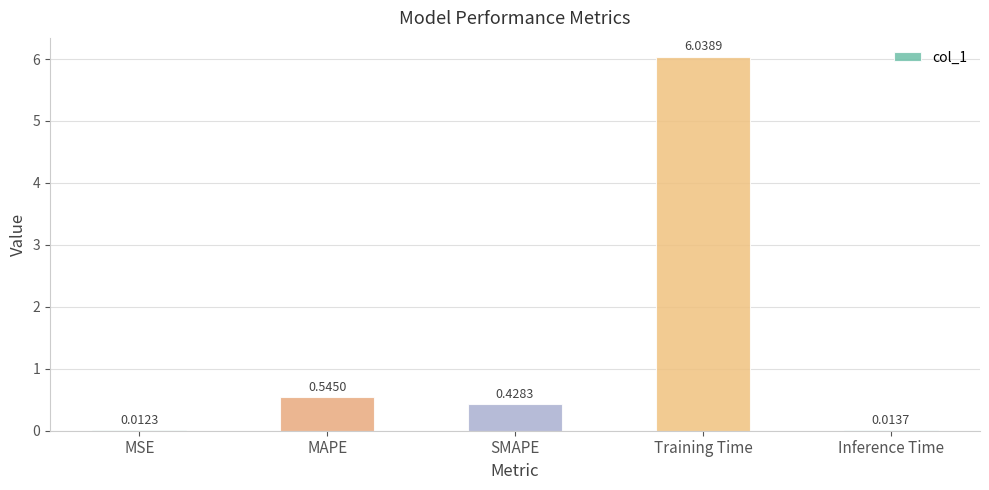

At which category does the chart reach its peak across all series?

Training Time